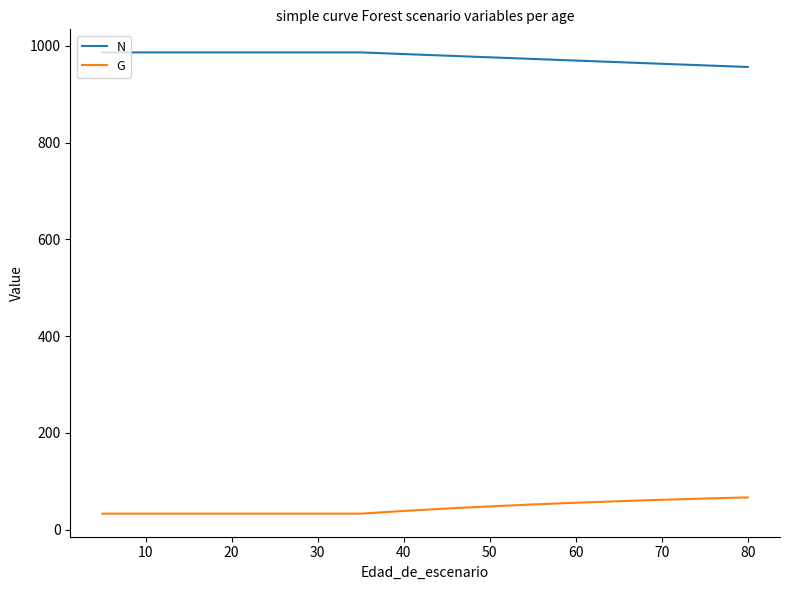

List the series in order of their overall mean, highest first.

N, G